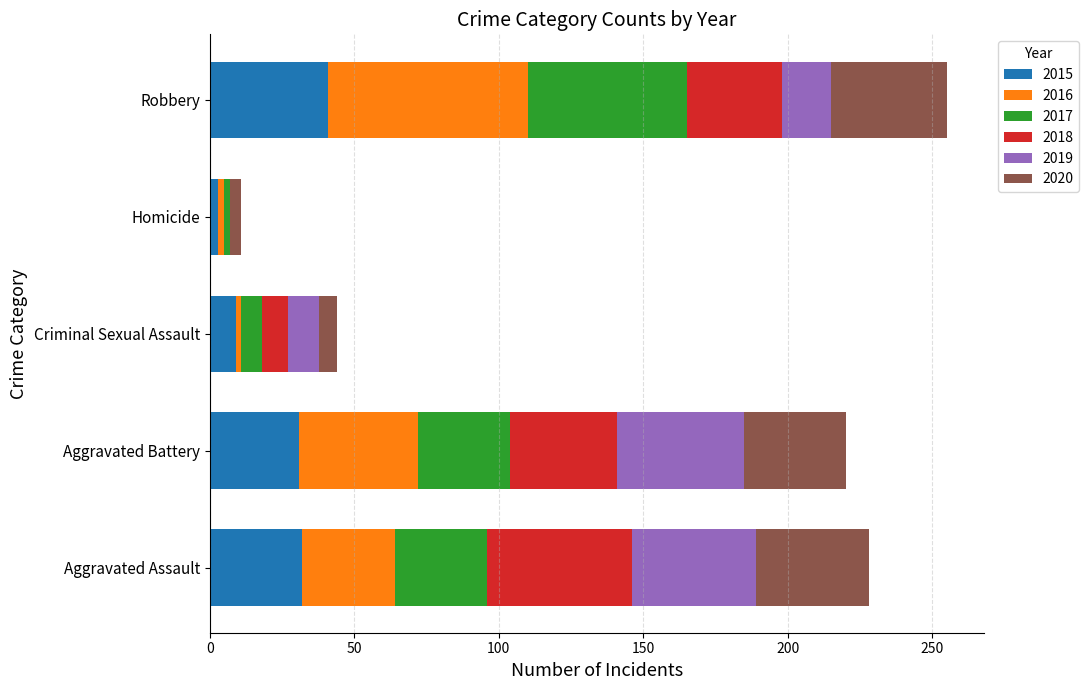

What is the maximum value for 2015?

41